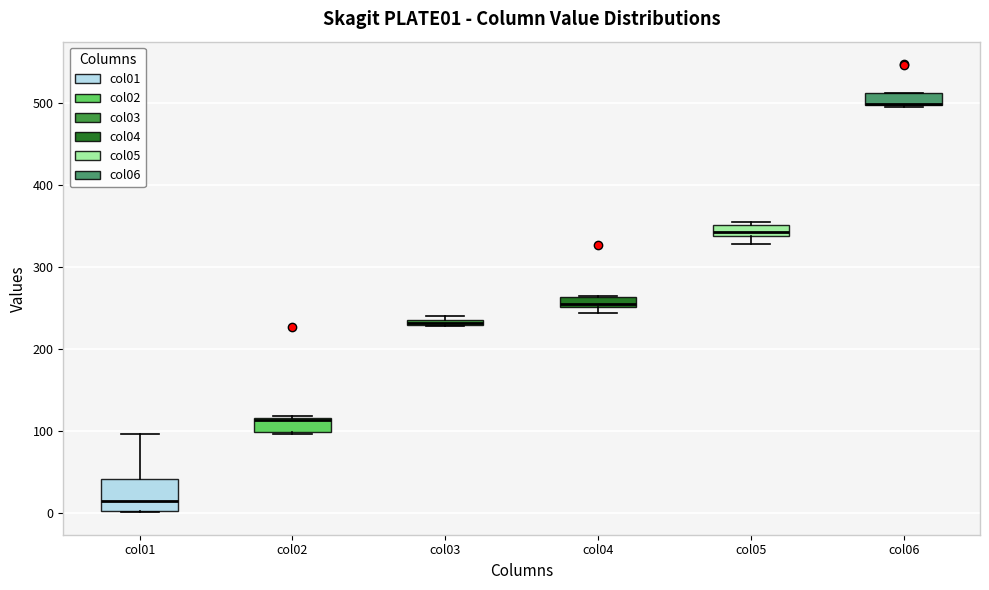

Where is the upper edge of the box for col04 on the y-axis? The values are not printed on the chart, so give them approximately, as read against the axis.

260